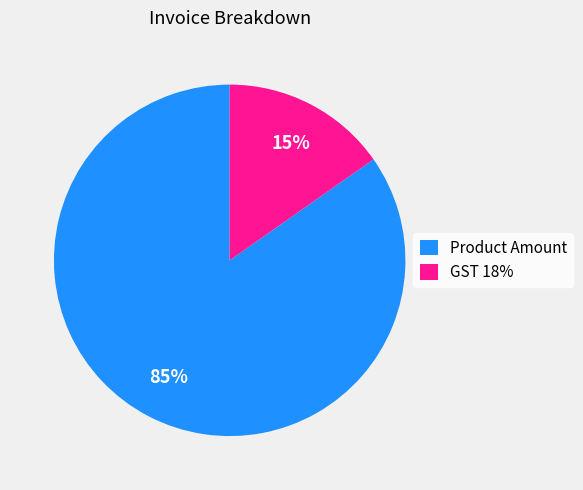

Is the sum of Product Amount and GST 18% greater than half?

Yes